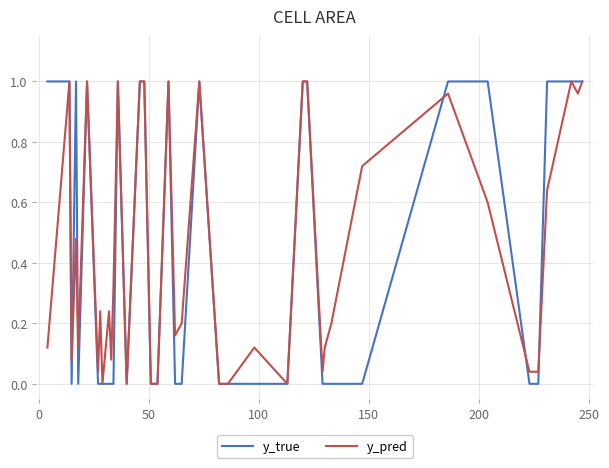

Rank the series by their average value, from lowest to highest.

y_true, y_pred